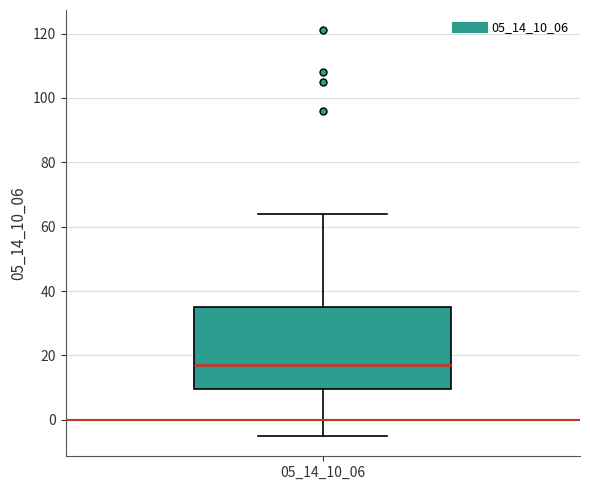

Transcribe this box plot: give where the median line is, the range the box spans, and where the two whiskers end, as read against the y-axis. The values are not printed on the chart, so give them approximately, as read against the axis.

median 18, box 10 to 36, whiskers -4 to 64